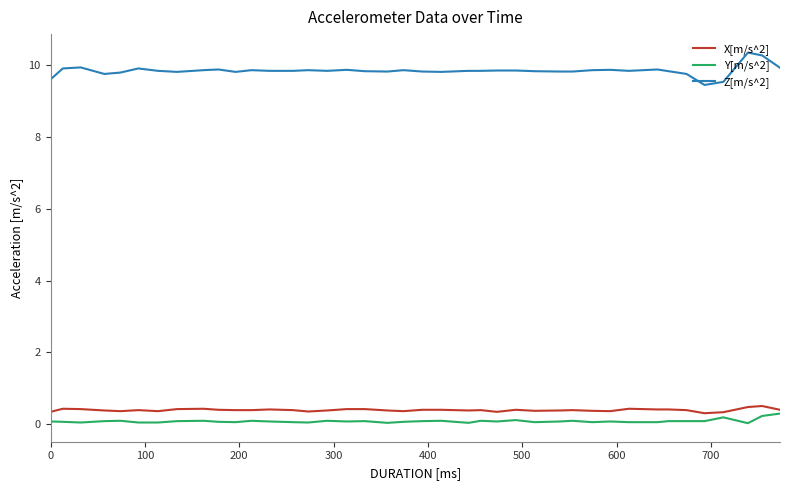

What is the maximum value shown in the chart?

10.4